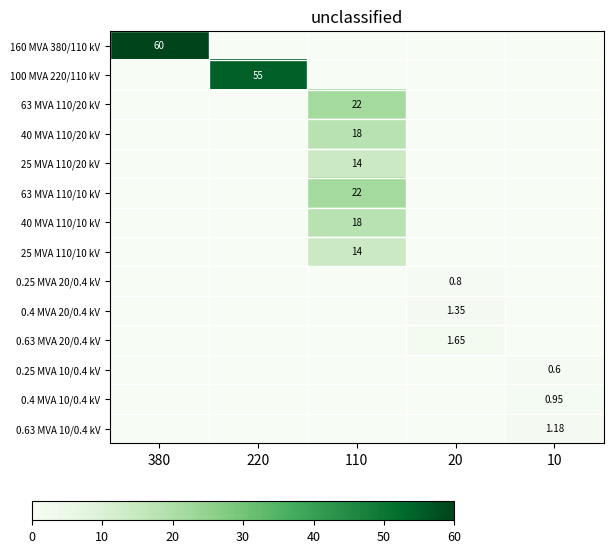

Which category has the highest value in the 25 MVA 110/20 kV series?

110